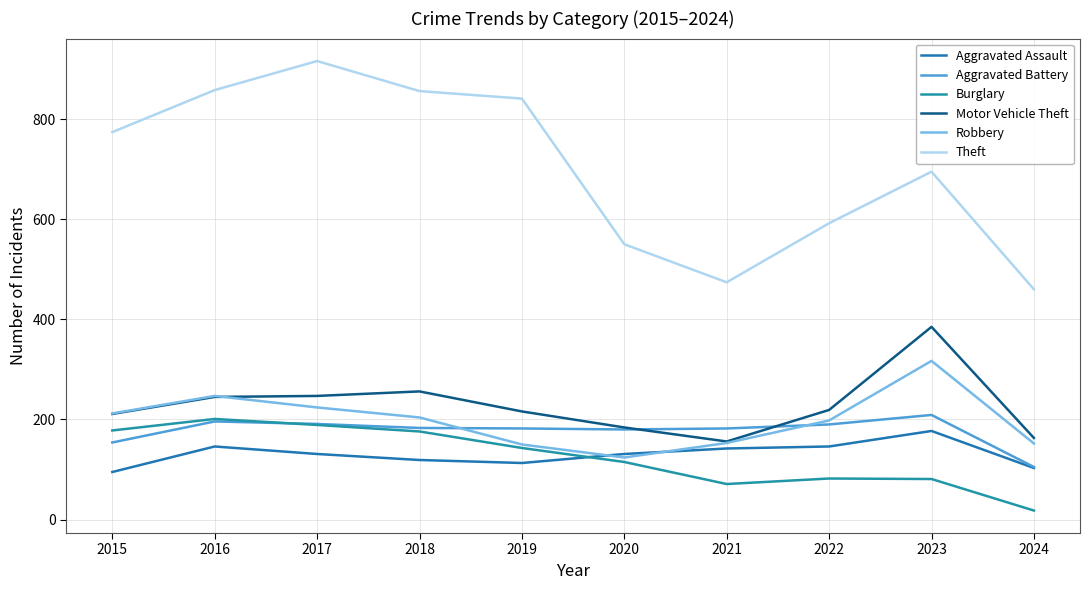

What is the sum of all Theft values?

7016